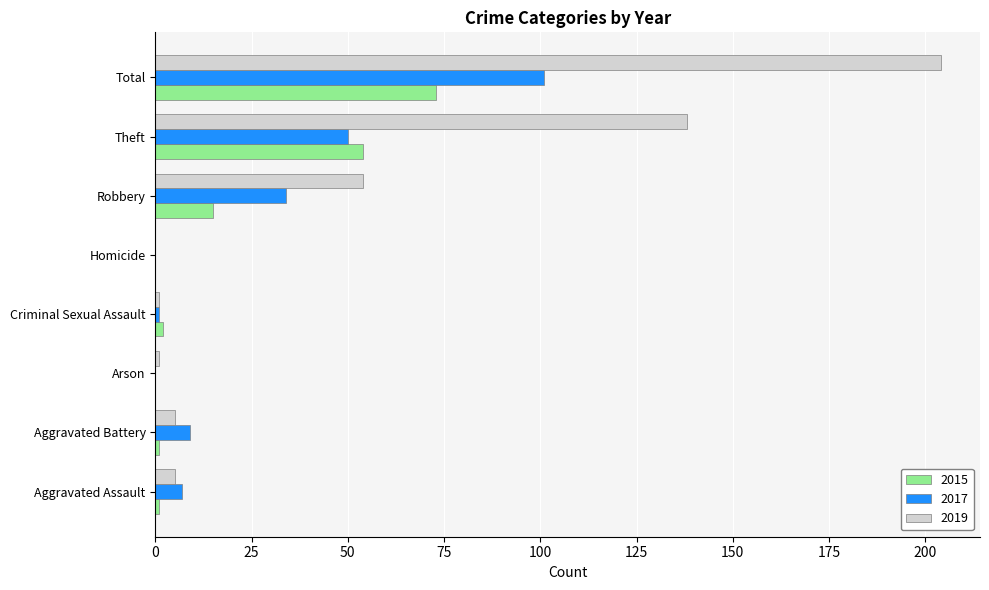

What are all the series names shown in the legend?

2015, 2017, 2019